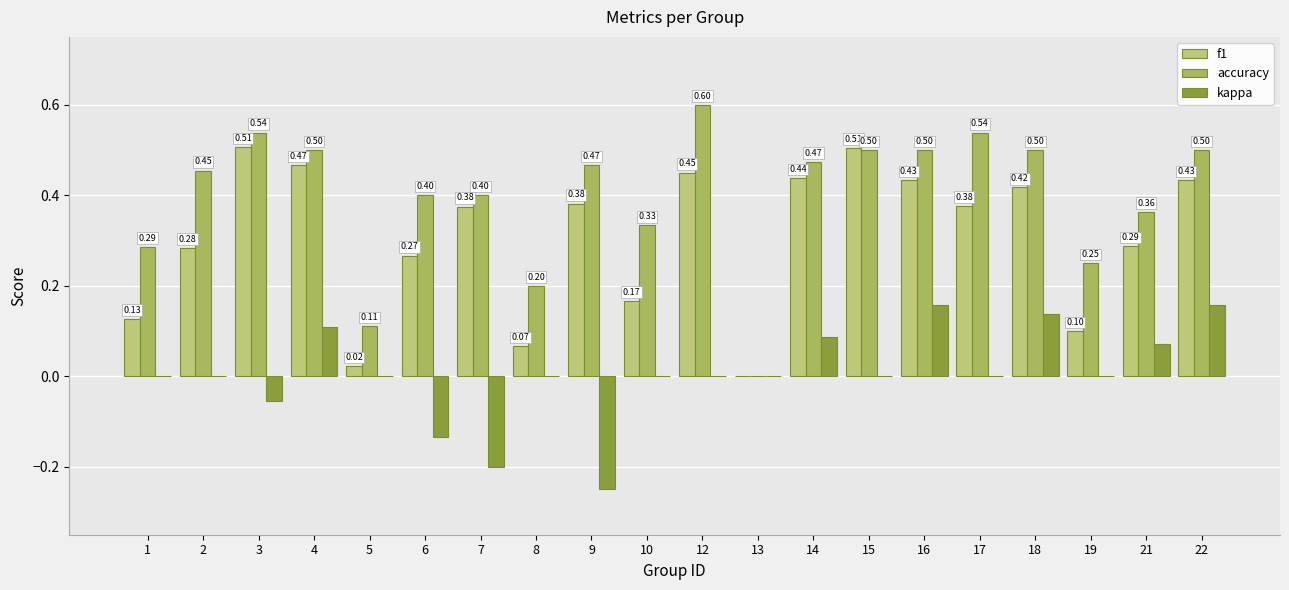

Is it true that accuracy equals 0.7 at 4?

False